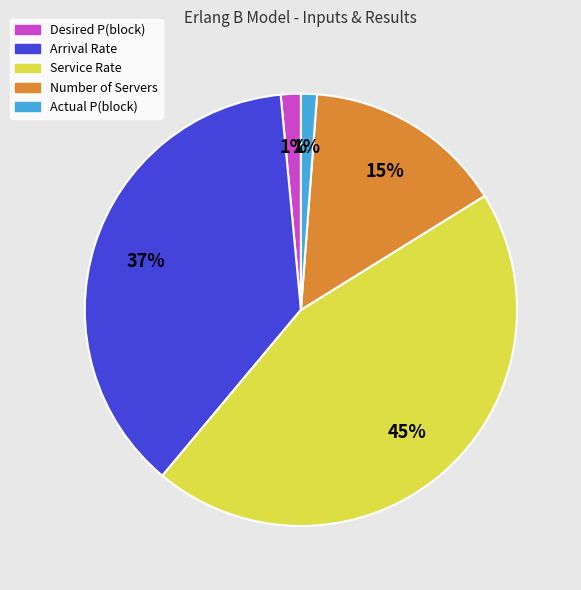

What is the largest slice in the pie chart?

Service Rate